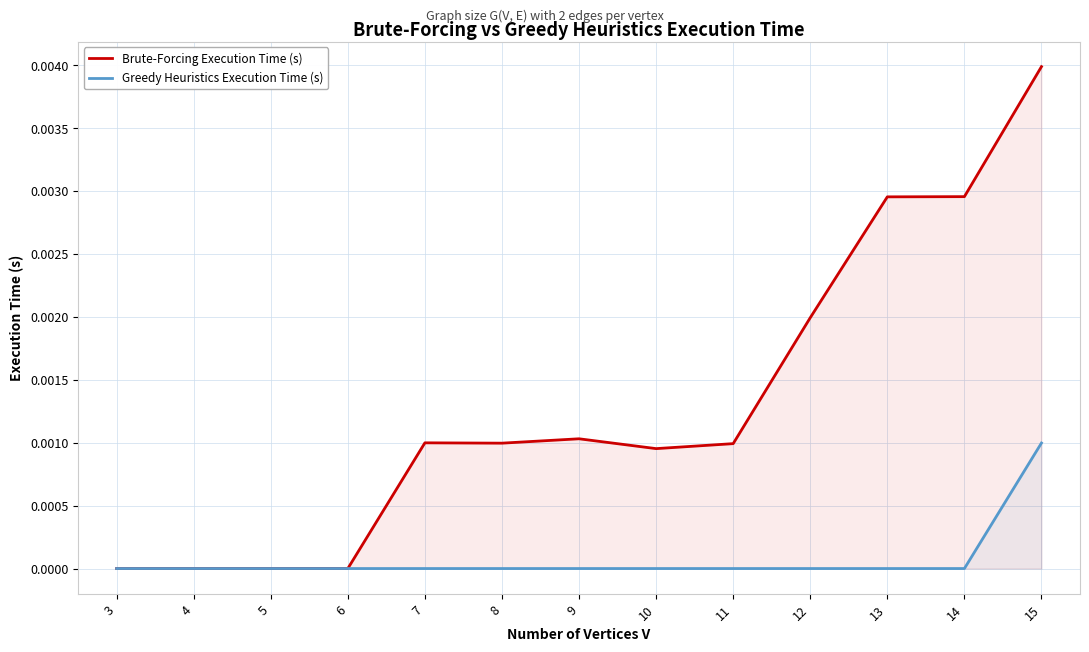

List the series in order of their overall mean, lowest first.

Greedy Heuristics Execution Time (s), Brute-Forcing Execution Time (s)